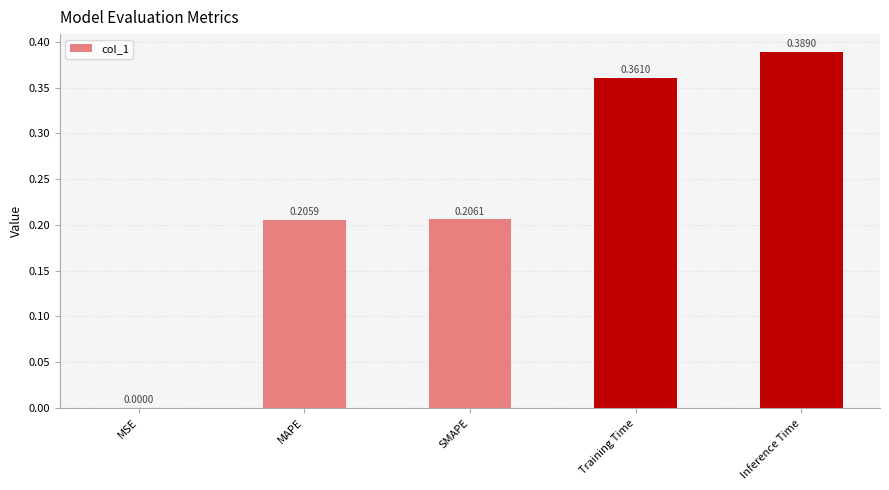

Which label corresponds to the largest value in the chart?

Inference Time